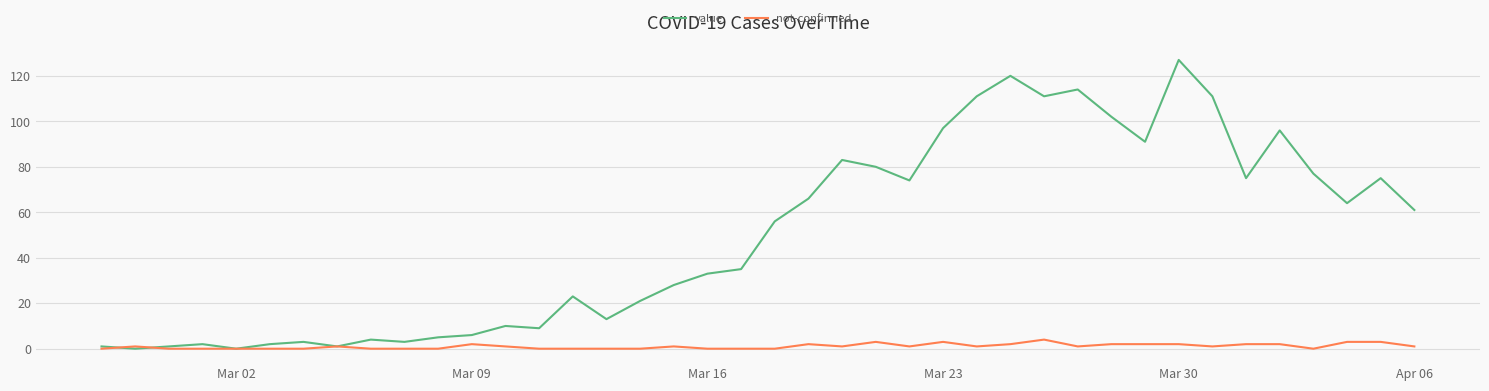

List the series in order of their peak value, highest first.

value, not-confirmed